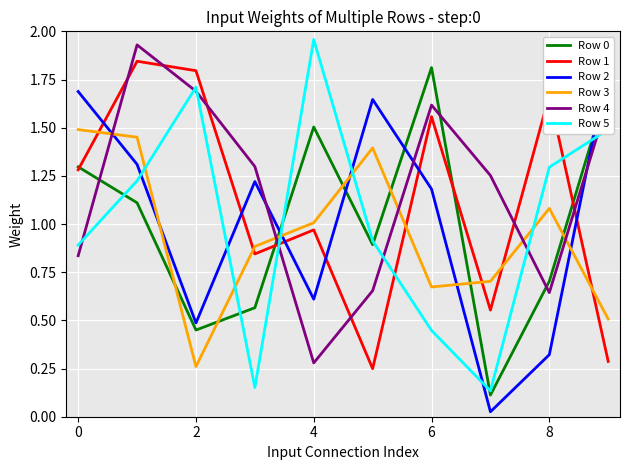

How many times do Row 5 and Row 3 cross each other?

5